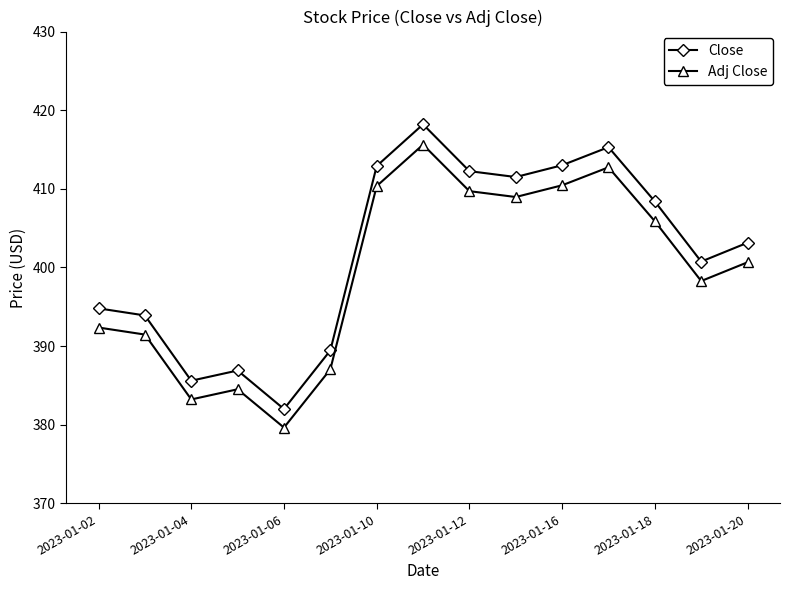

In Close, how many points are higher than both neighbors (excluding endpoints)?

3